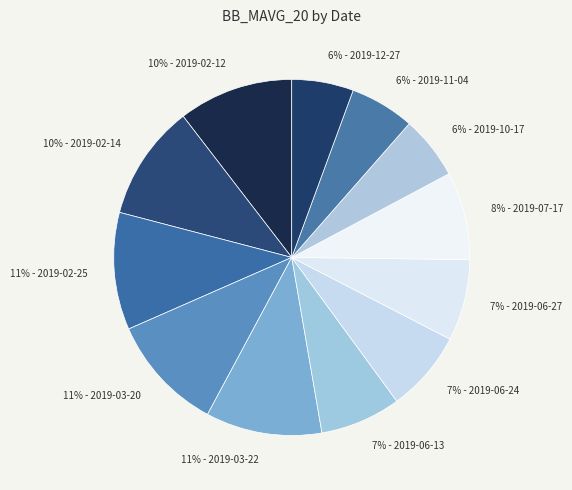

Is there a majority slice in this chart?

No